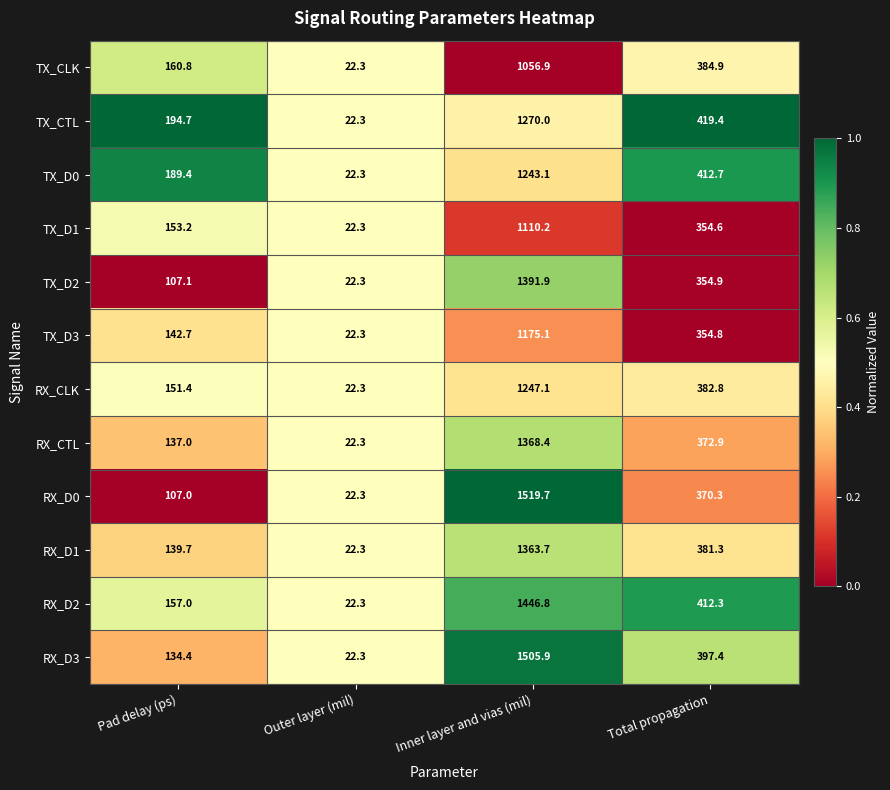

What is the minimum value shown in the chart?

22.3